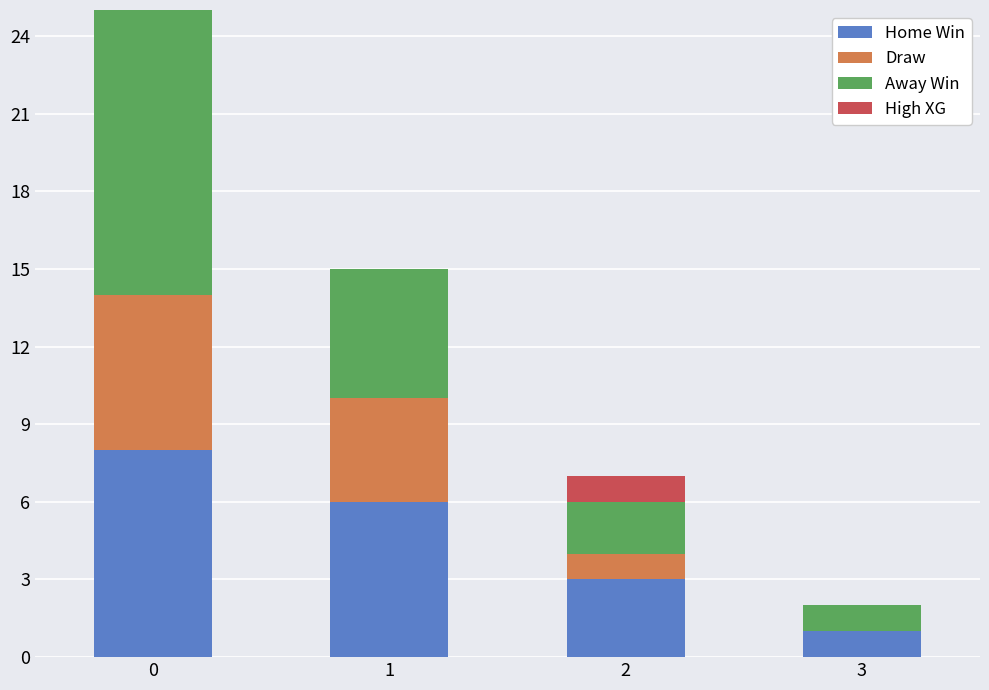

The Home Win series shows 4 at 2. True or false?

False